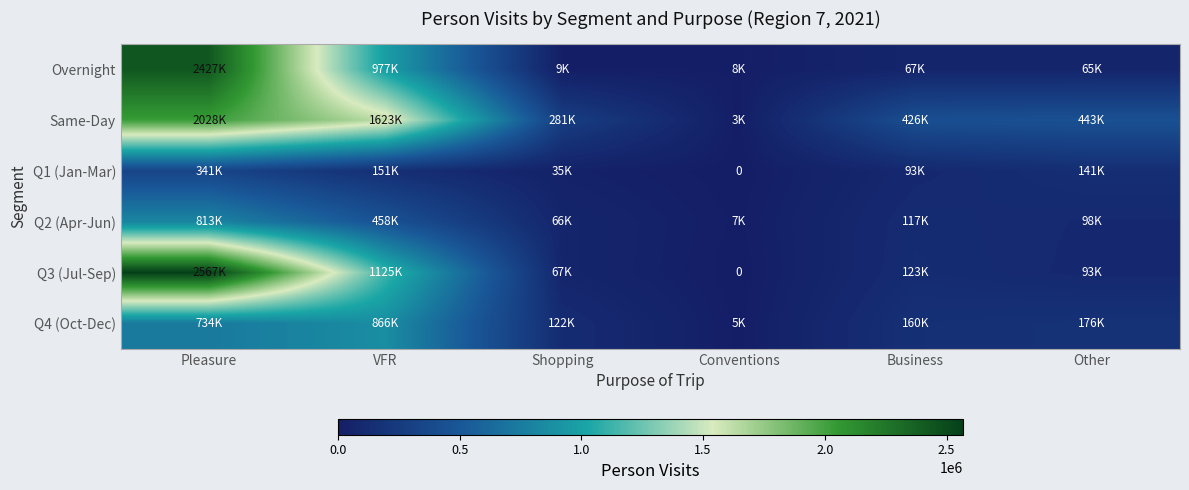

What is the difference between the Q2 (Apr-Jun) values at Shopping and Other?

31394.5